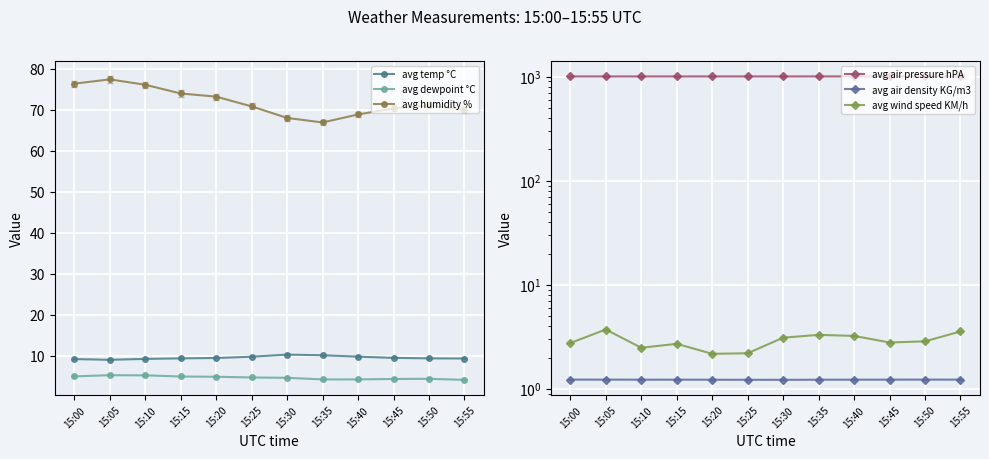

Between 15:35 and 15:50, which is larger?

15:35